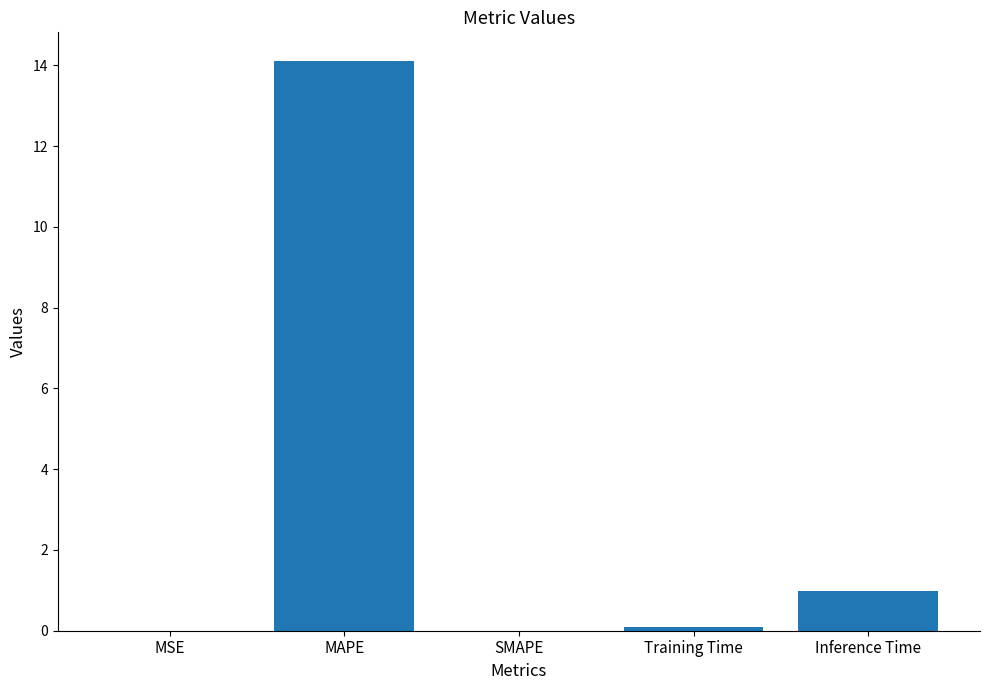

What is the change in value from MAPE to Inference Time?

-13.1